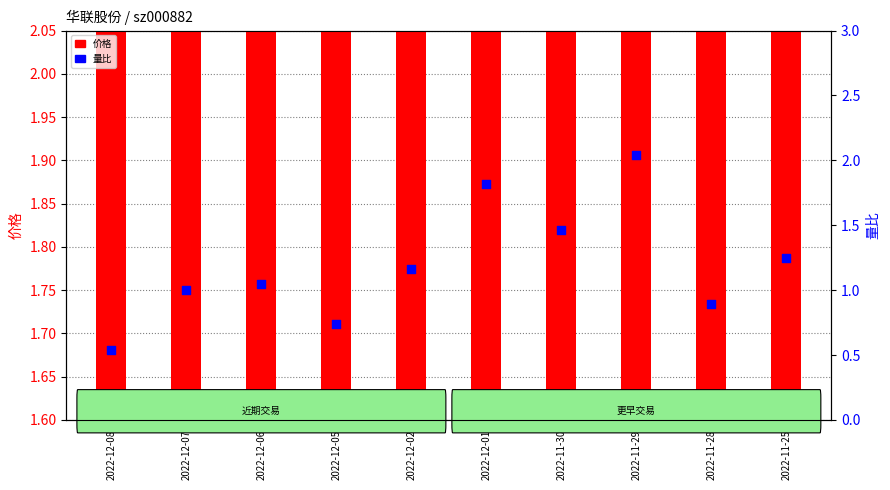

Is the value of 量比 at 2022-12-06 greater than the value of 价格 at 2022-12-07?

No